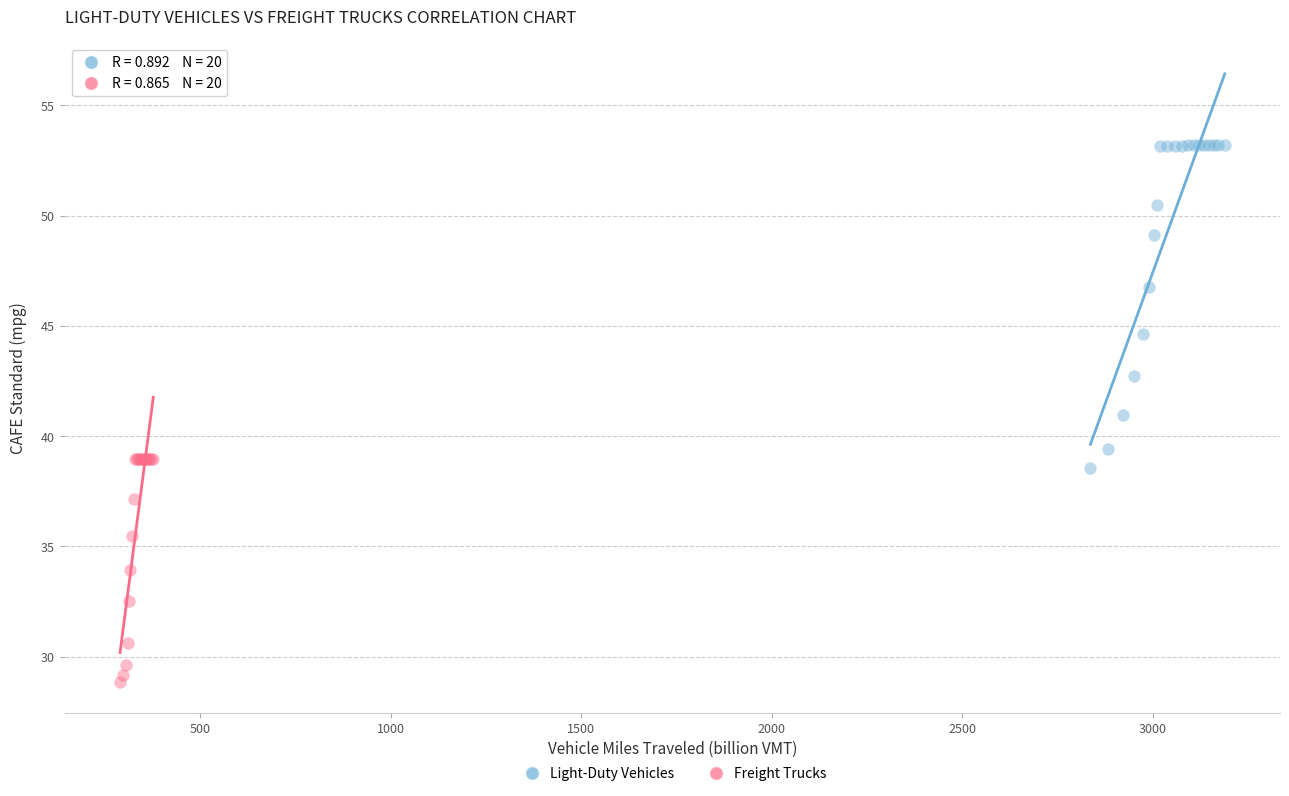

Which series reaches the minimum Y coordinate?

Freight Trucks